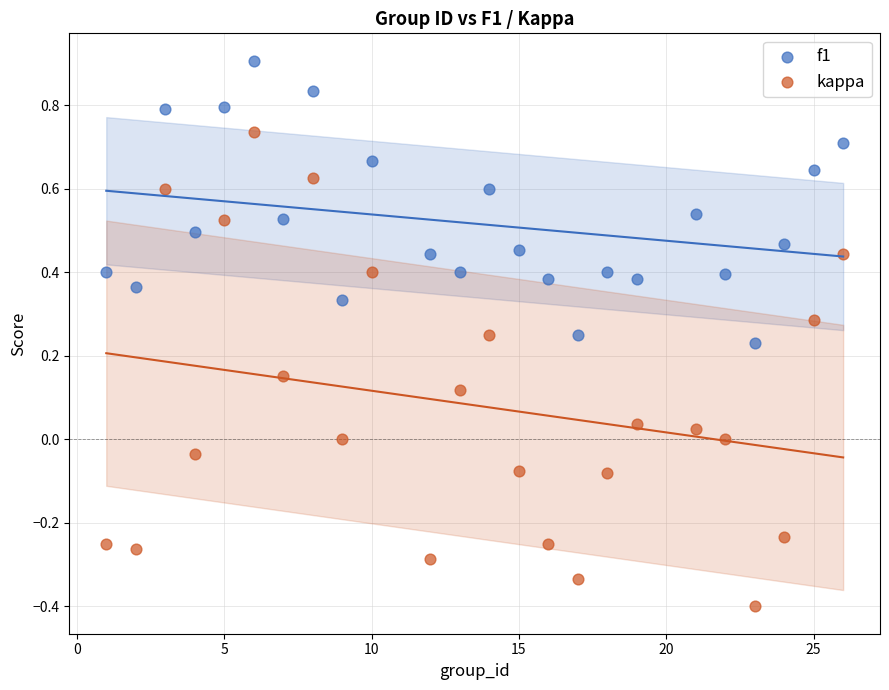

Which series reaches the maximum Y coordinate?

f1